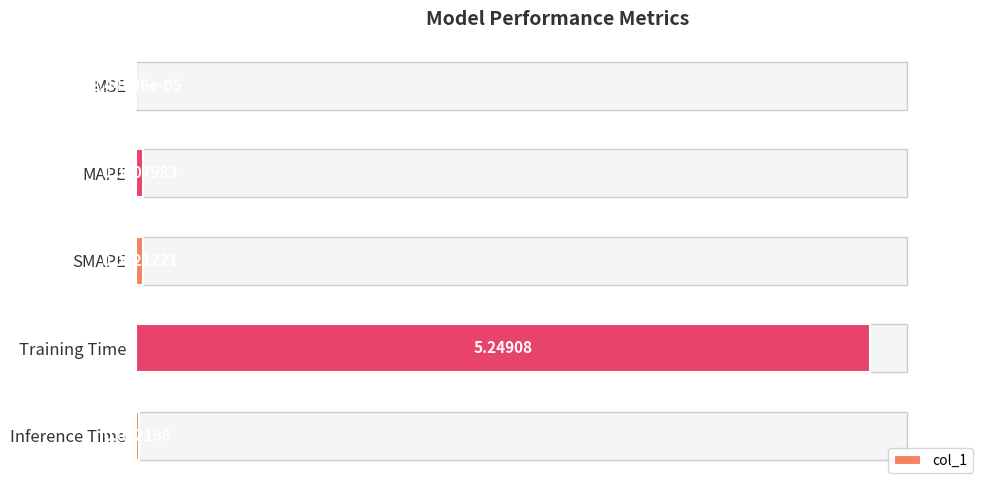

At which label is the value closest to 2?

SMAPE